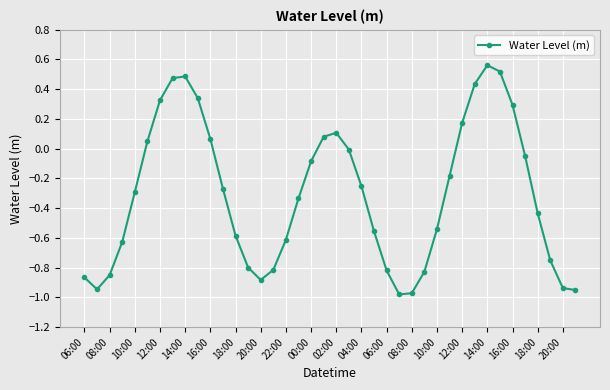

Is this an area chart (filled region under the line)?

No